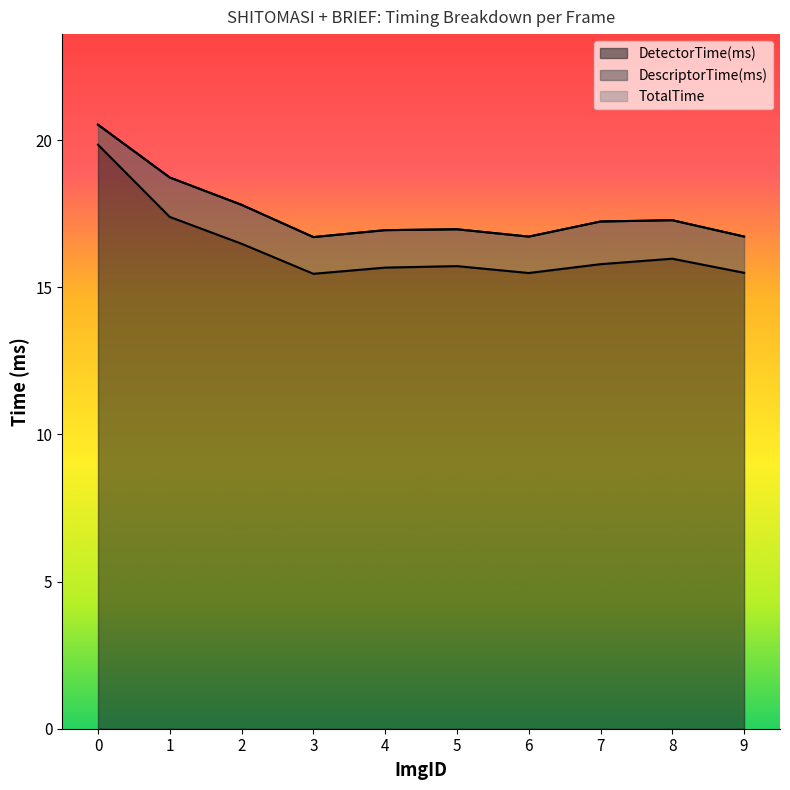

How many interior local valleys does the DetectorTime(ms) series have?

2